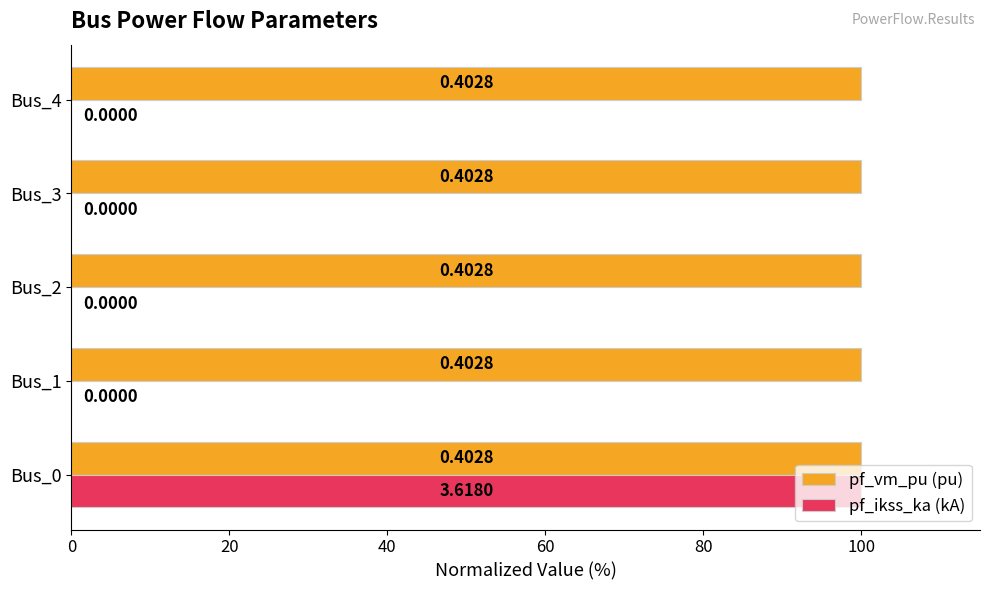

What are all the series names shown in the legend?

pf_vm_pu (pu), pf_ikss_ka (kA)